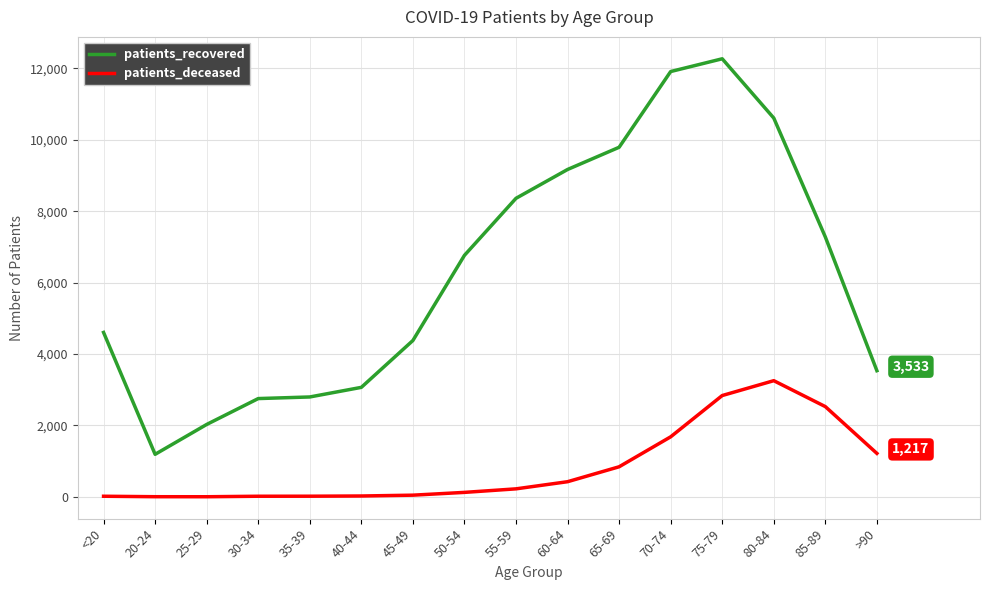

List the series in order of their peak value, lowest first.

patients_deceased, patients_recovered